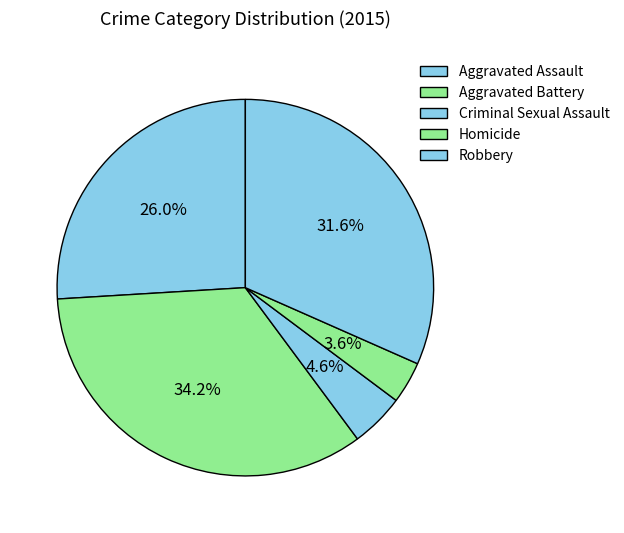

Does any single category account for the majority?

No